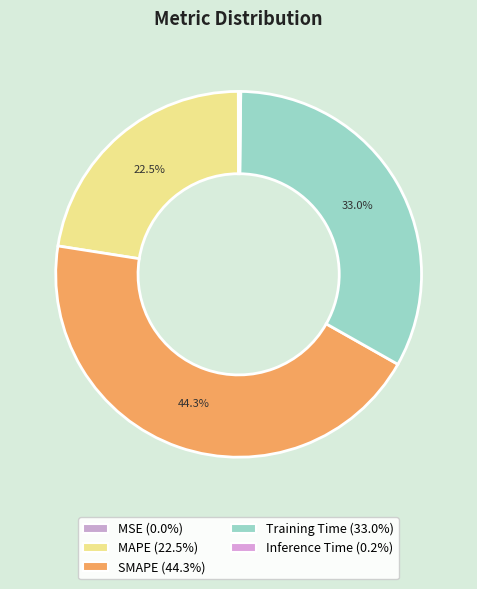

To the nearest percent, what percentage of the pie is SMAPE?

44%